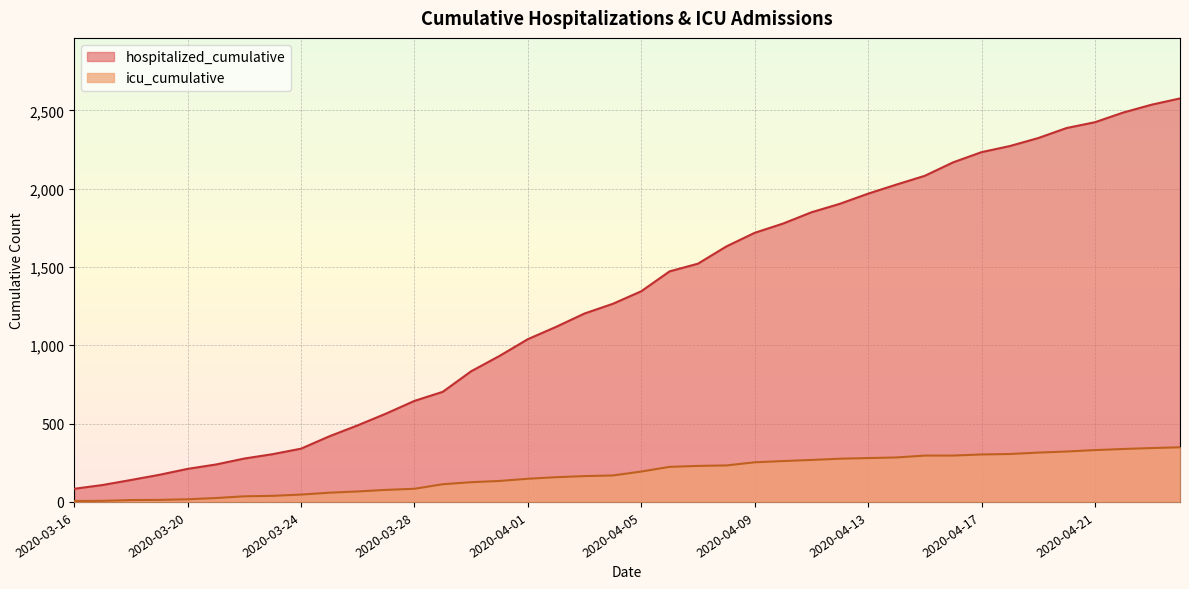

What is the maximum value for icu_cumulative?

349